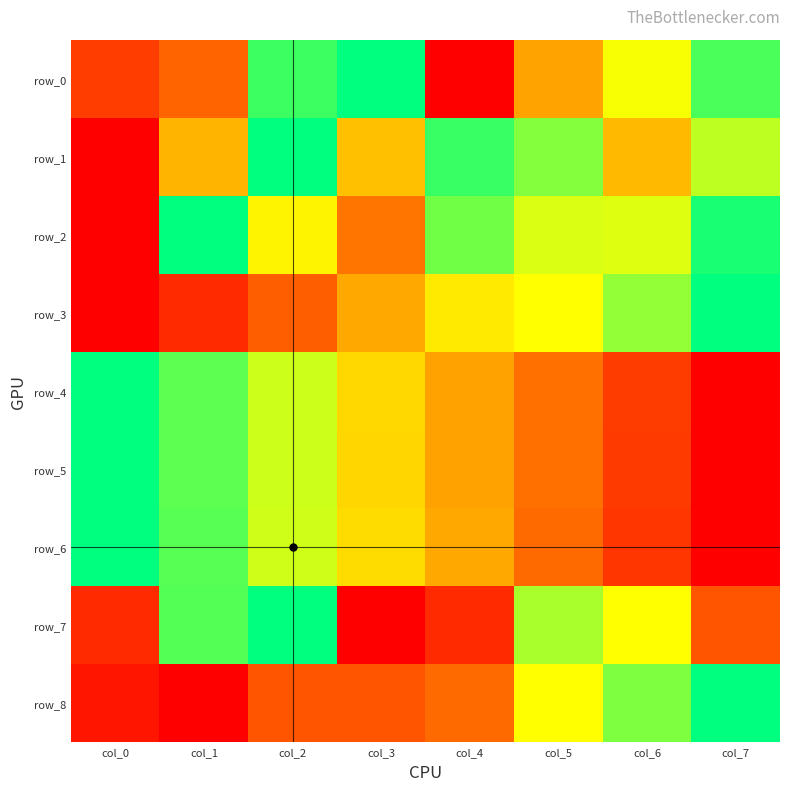

Rank the categories by row_3 value from highest to lowest.

col_7, col_6, col_5, col_4, col_3, col_2, col_1, col_0